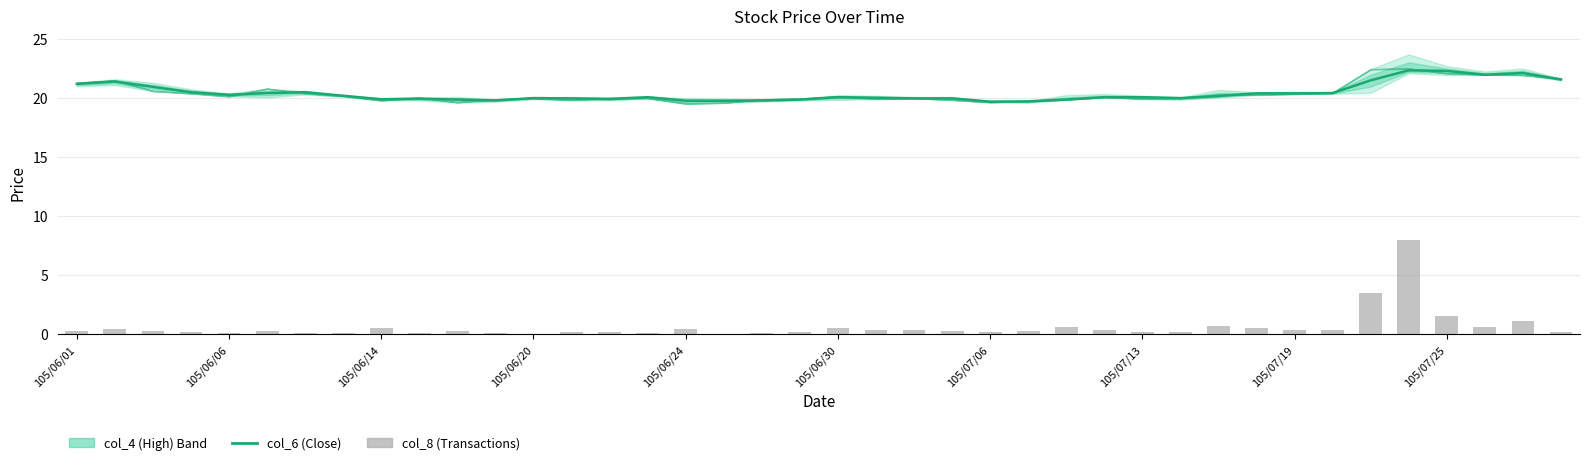

Rank the series by their average value, from lowest to highest.

col_8 (Transactions), col_6 (Close)